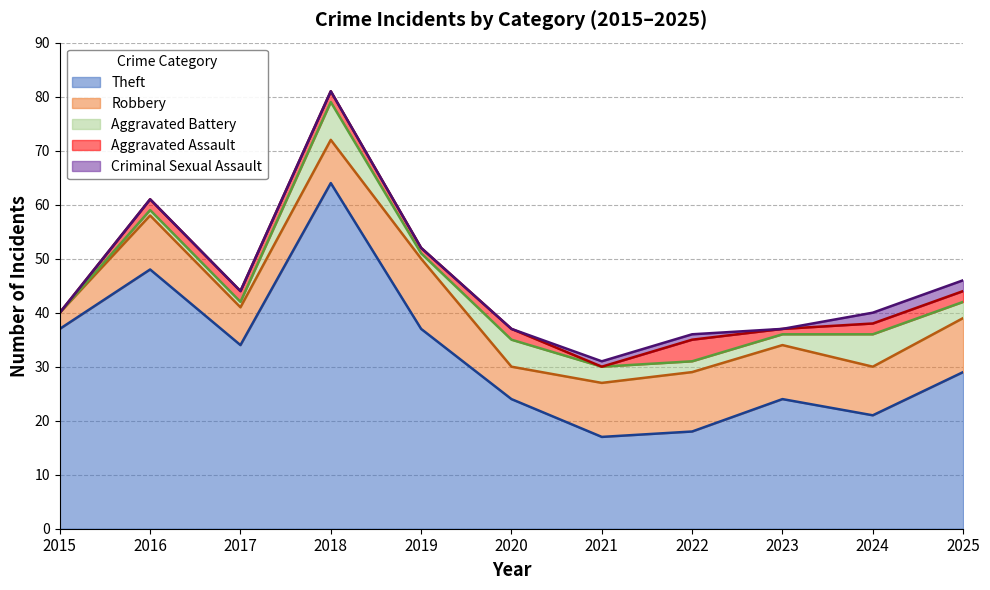

Where is Criminal Sexual Assault nearest to the value 1?

2021